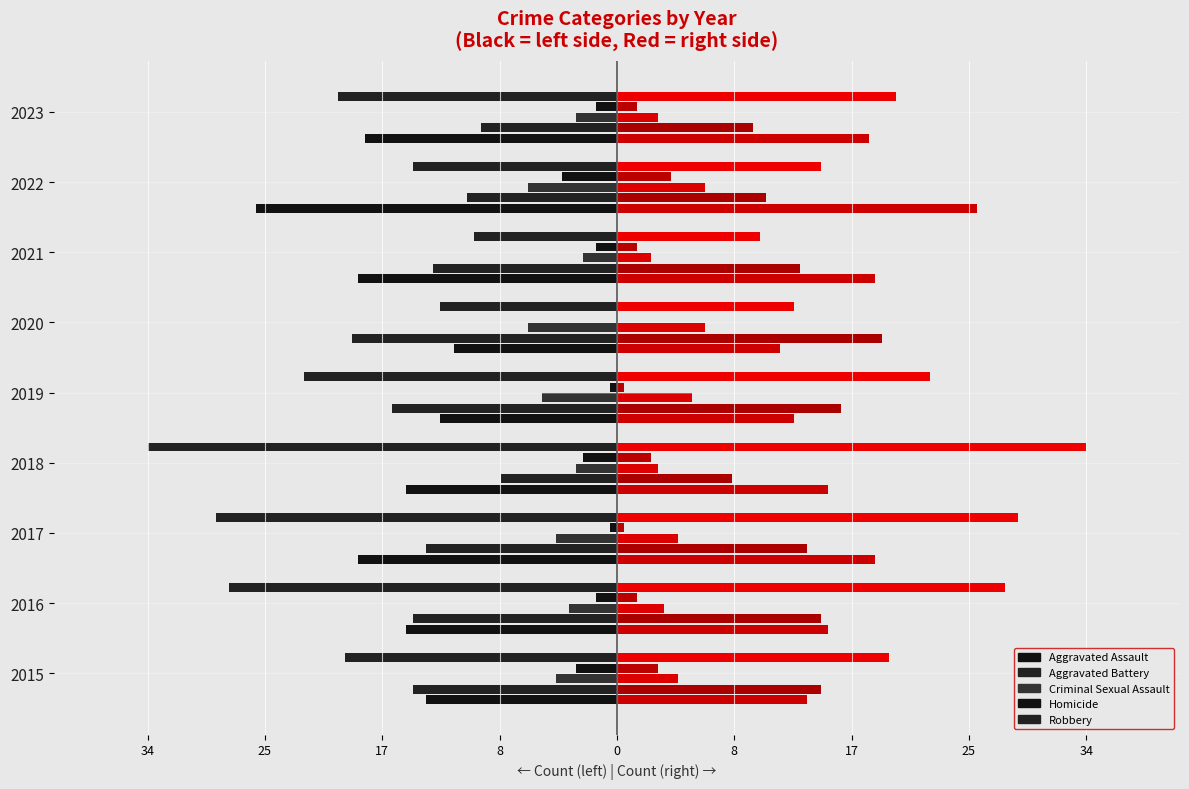

The Aggravated Assault series shows -13.0 at 2019. True or false?

True